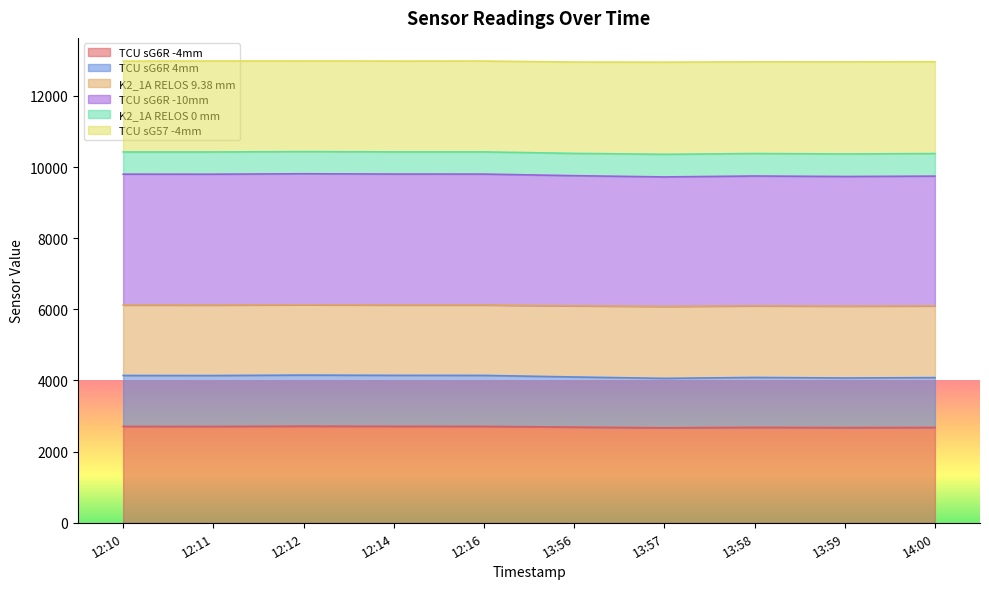

What is the maximum value for TCU sG6R -4mm?

2716